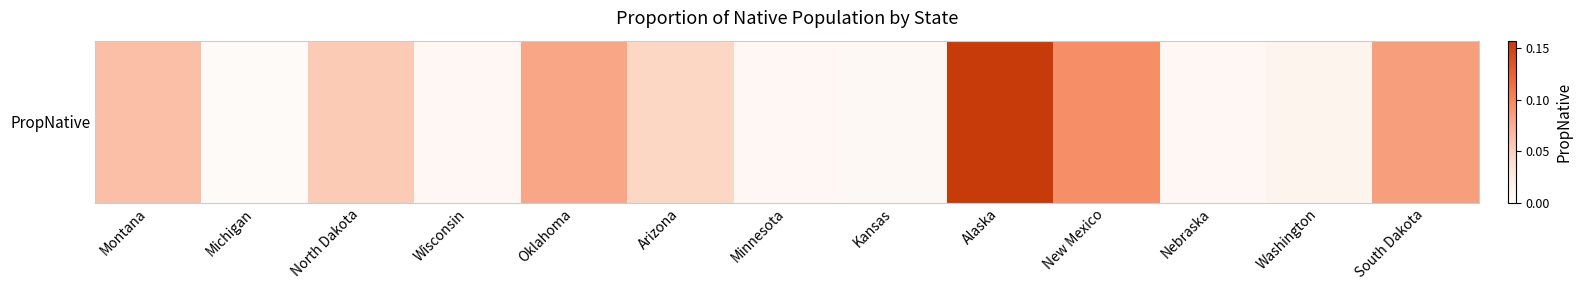

Rank the categories by value from lowest to highest.

Michigan, Kansas, Wisconsin, Nebraska, Minnesota, Washington, Arizona, North Dakota, Montana, Oklahoma, South Dakota, New Mexico, Alaska